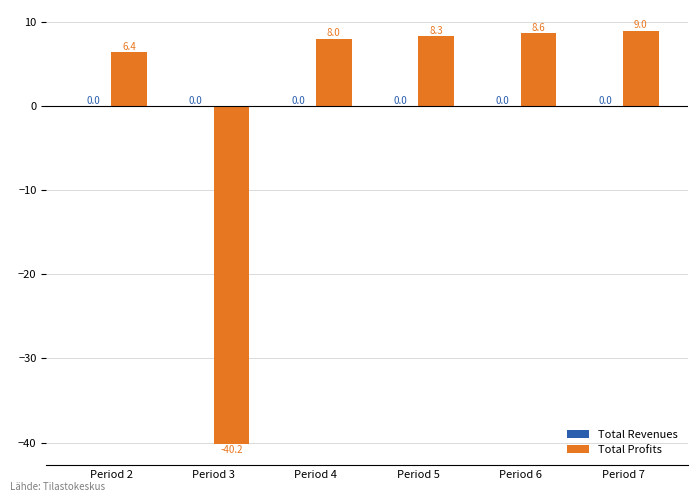

The chart shows a value of 9.5 at Period 2. True or false?

False